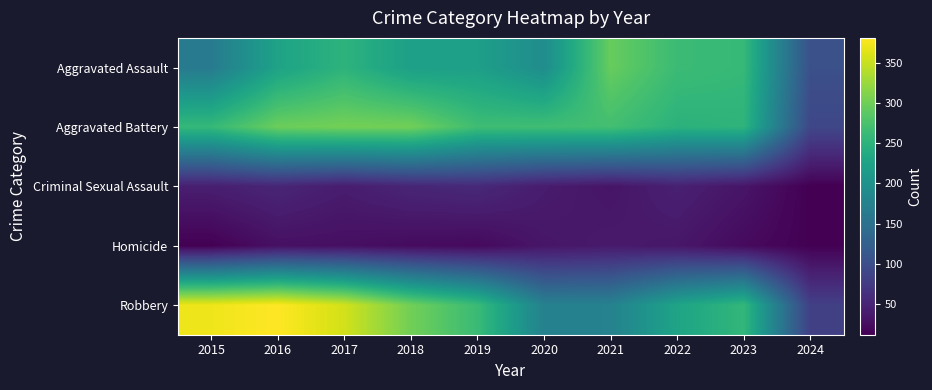

What is the smallest value displayed?

12